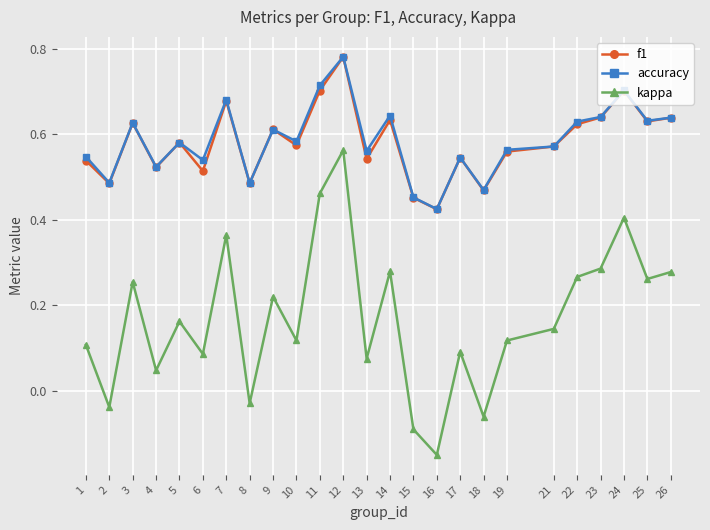

What is the total value across all series at 18?

0.9